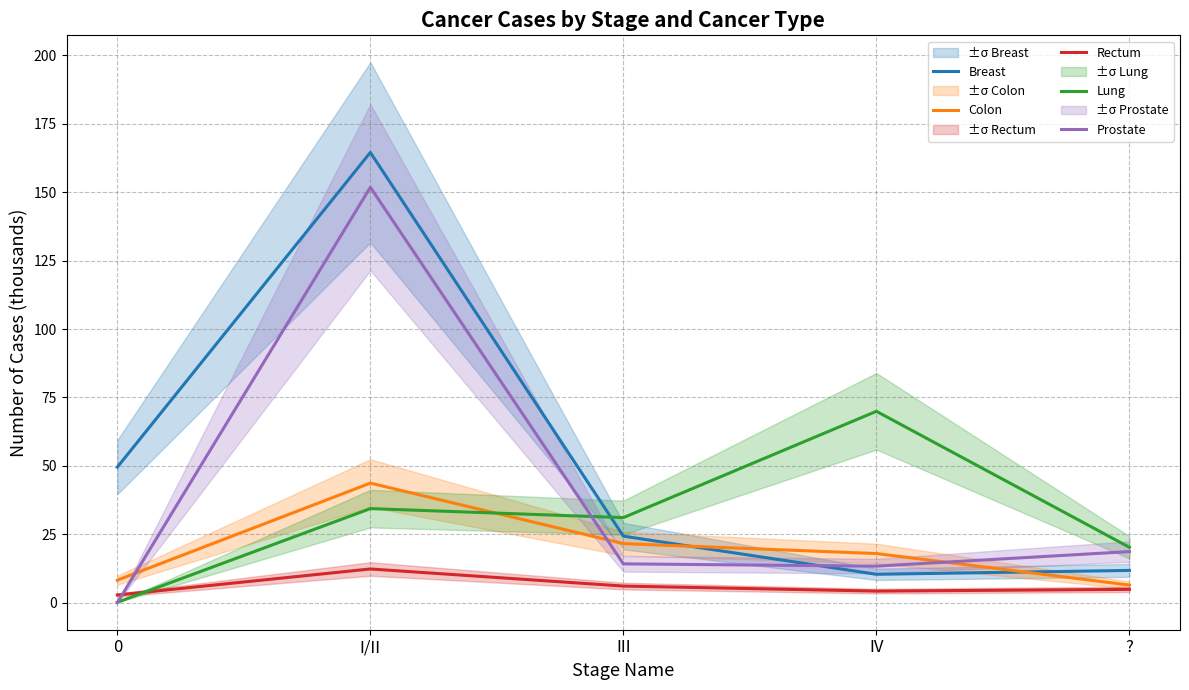

How many values in the Lung series exceed 31?

3